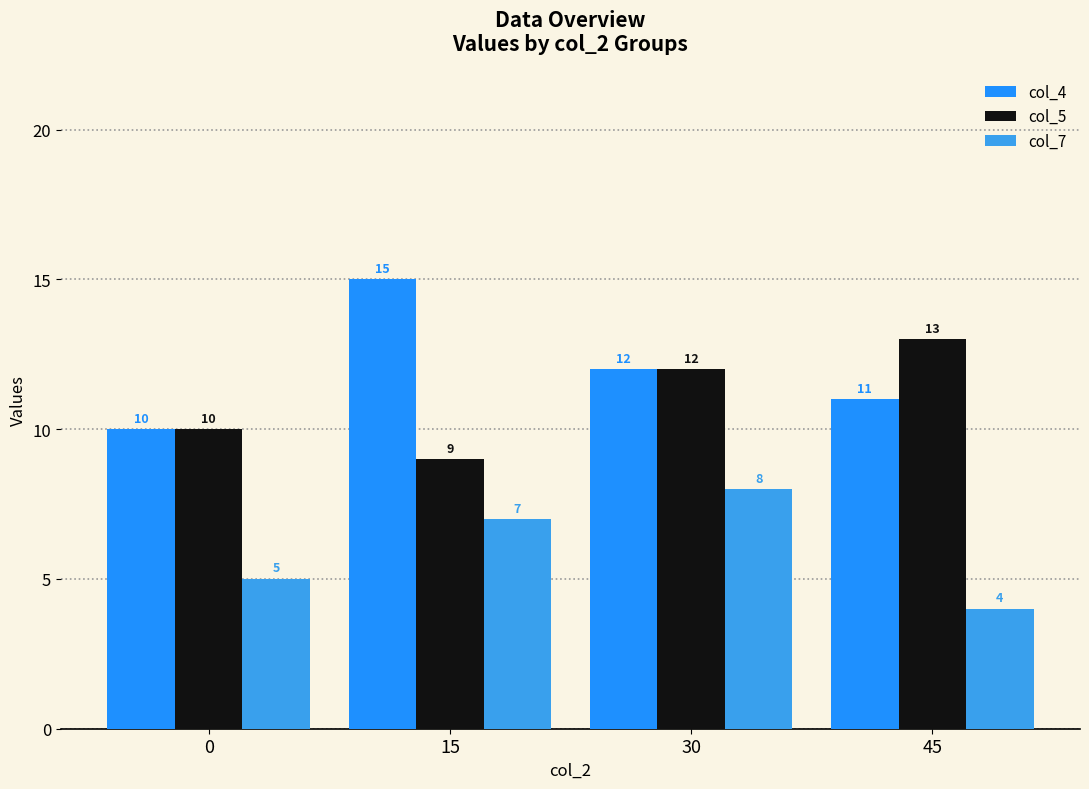

Reading left to right, list all the values displayed in this chart.

col_4: 0=10	15=15	30=12	45=11
col_5: 0=10	15=9	30=12	45=13
col_7: 0=5	15=7	30=8	45=4